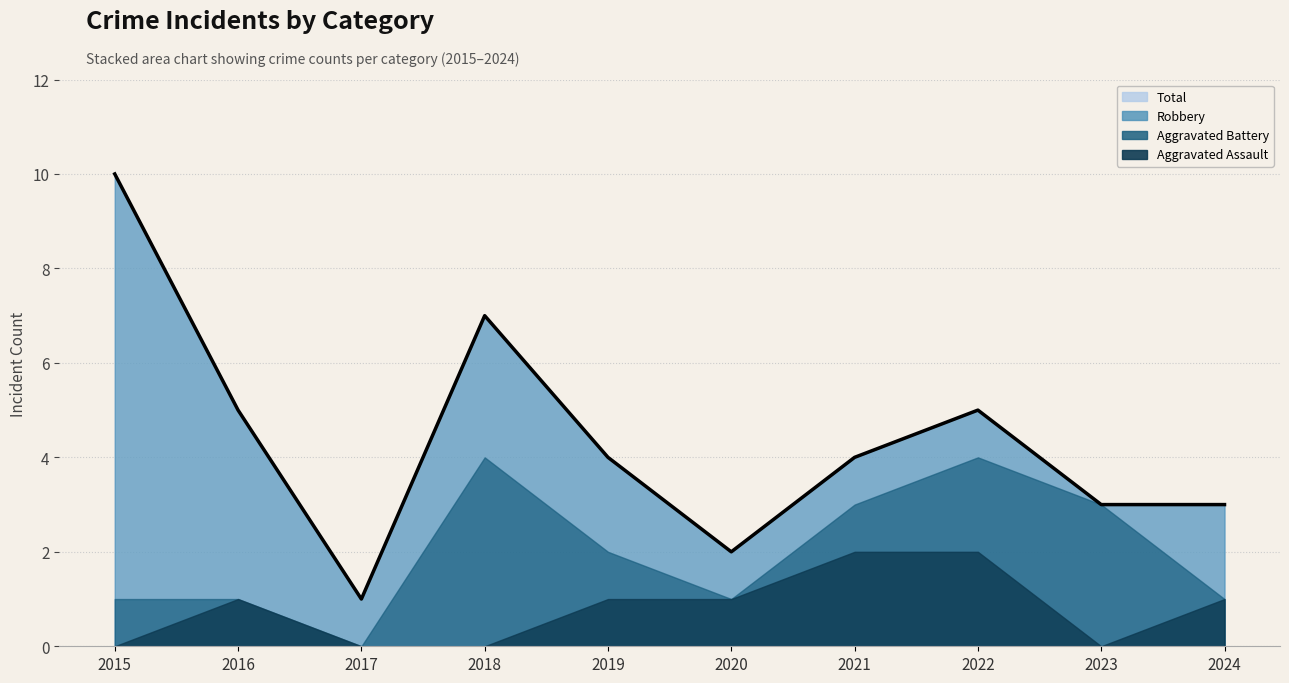

Where is Robbery nearest to the value 4?

2016